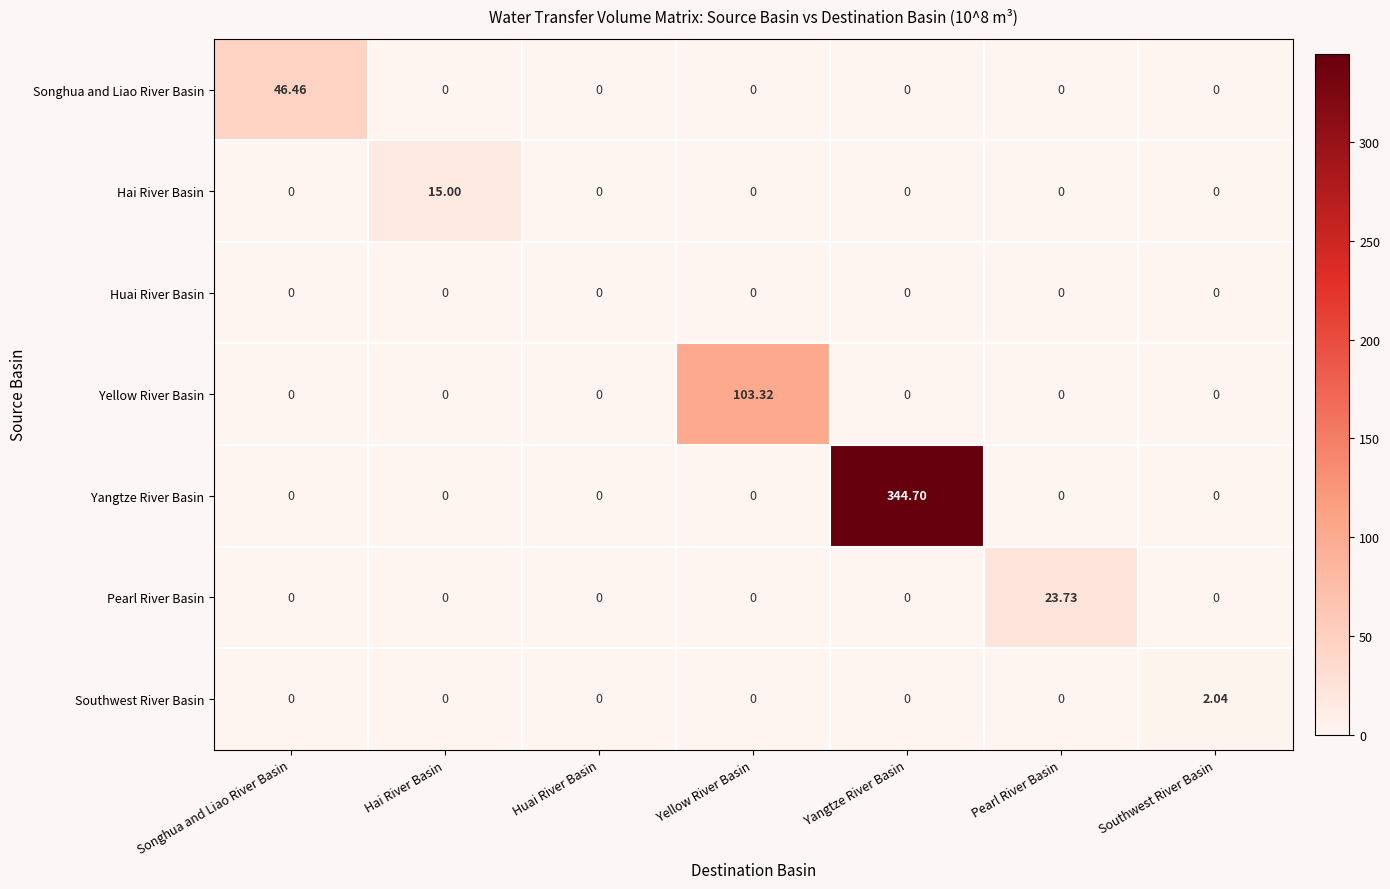

List the series in order of their peak value, highest first.

Yangtze River Basin, Yellow River Basin, Songhua and Liao River Basin, Pearl River Basin, Hai River Basin, Southwest River Basin, Huai River Basin